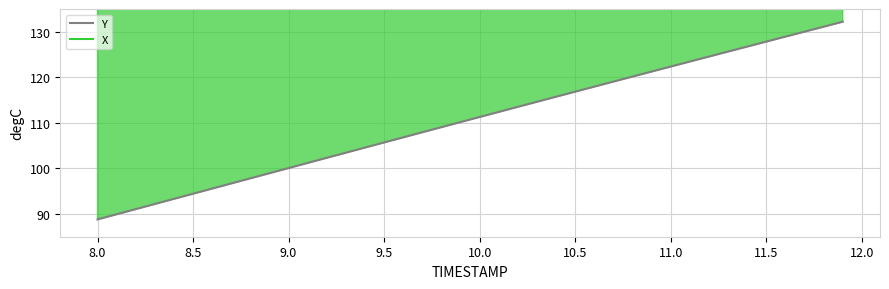

True or false: X and Y intersect in this chart.

False